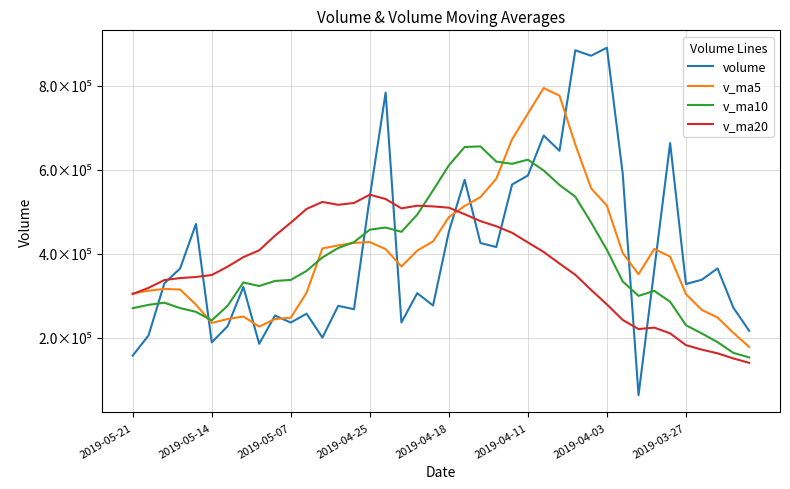

What are all the series names shown in the legend?

volume, v_ma5, v_ma10, v_ma20